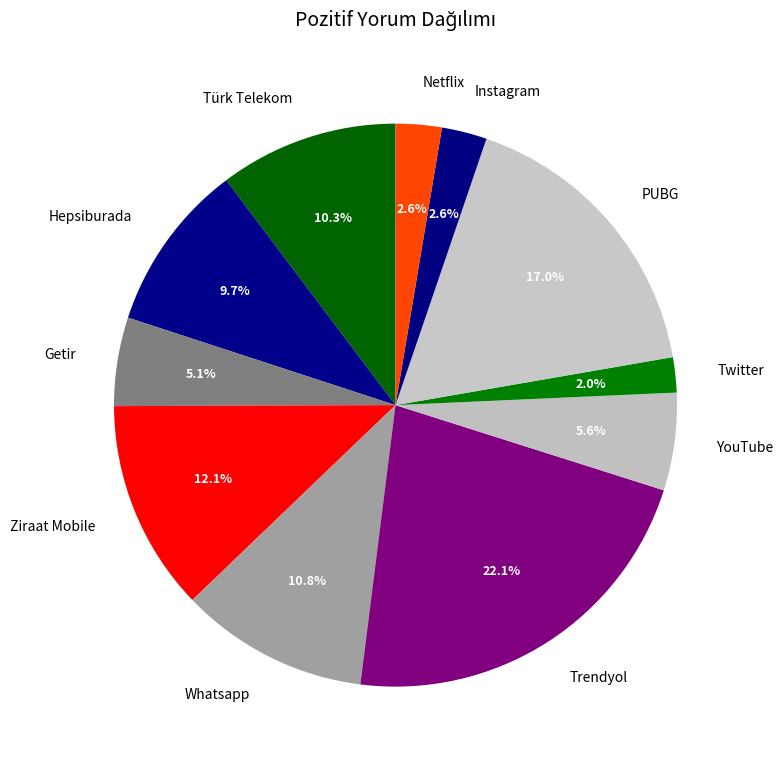

What is the largest slice in the pie chart?

Trendyol